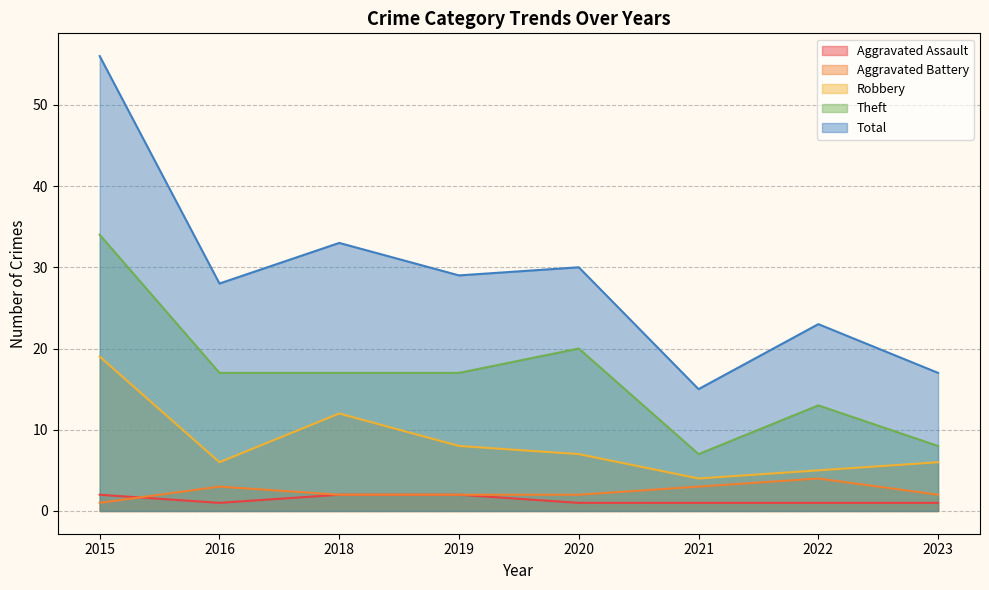

In Aggravated Battery, how many points are higher than both neighbors (excluding endpoints)?

2